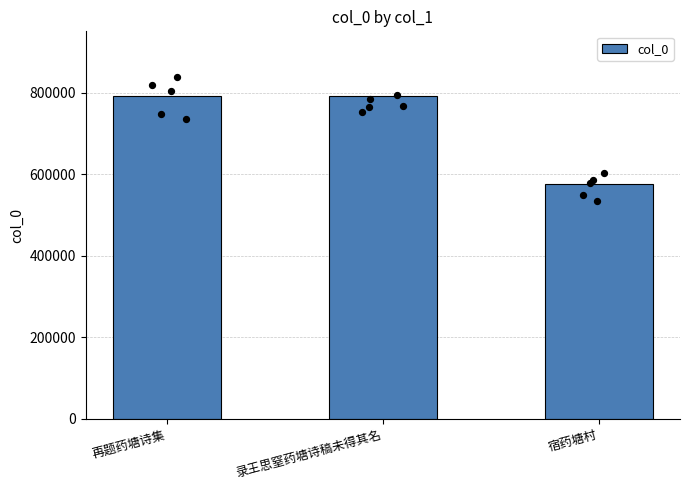

What is the change in value from 再题药塘诗集 to 录王思窒药塘诗稿未得其名?

-2